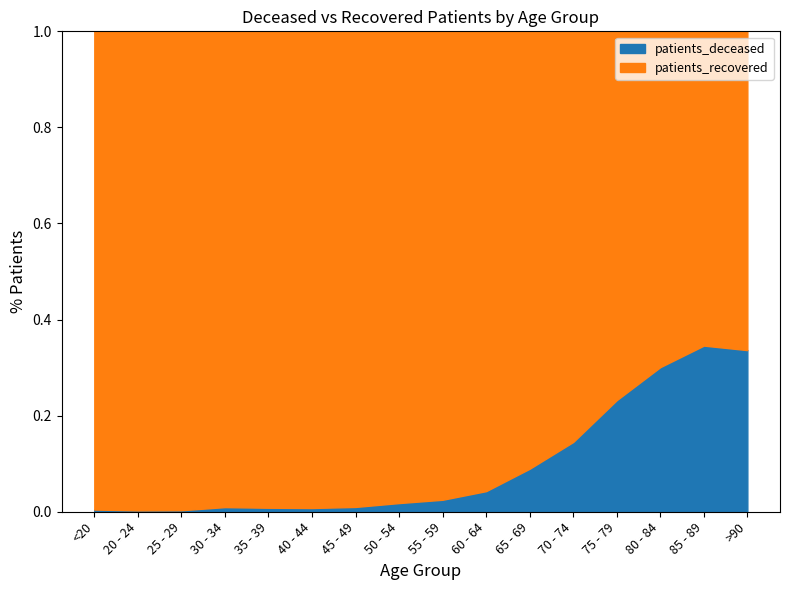

Between 25 - 29 and 75 - 79, which series saw the biggest shift?

patients_recovered